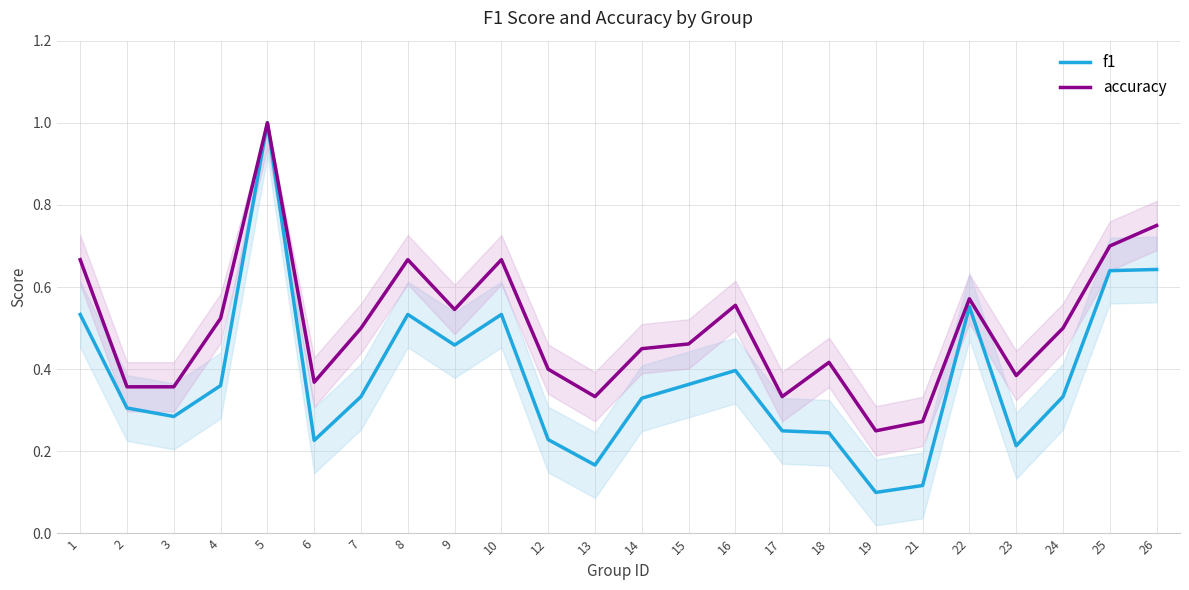

How many interior local peaks does the f1 series have?

5